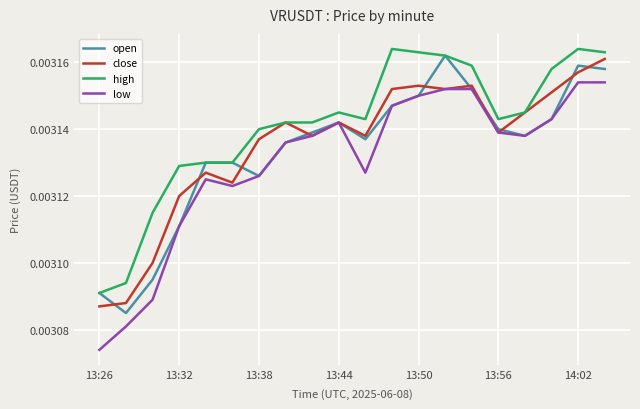

How many lines are shown in the chart?

4